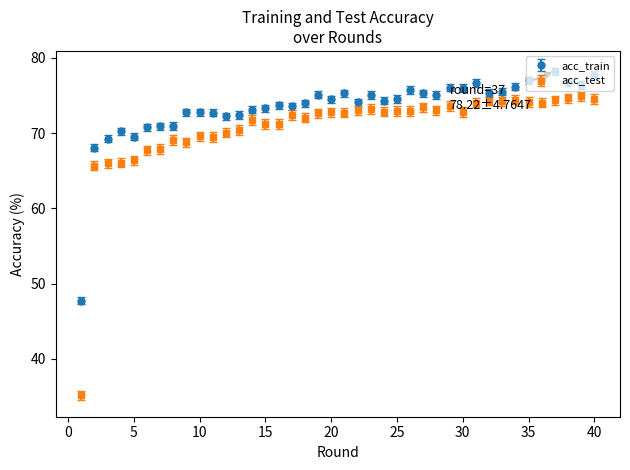

Which series has the widest spread of values?

acc_test